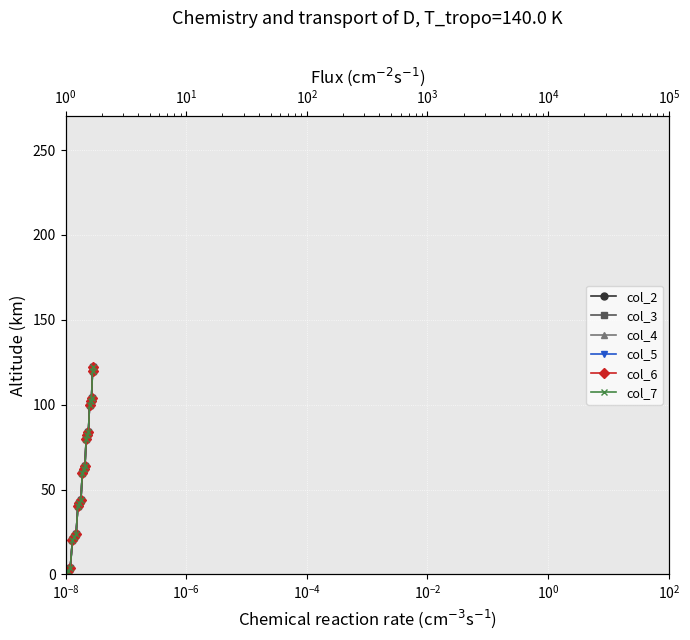

What is the maximum value for col_7?

122